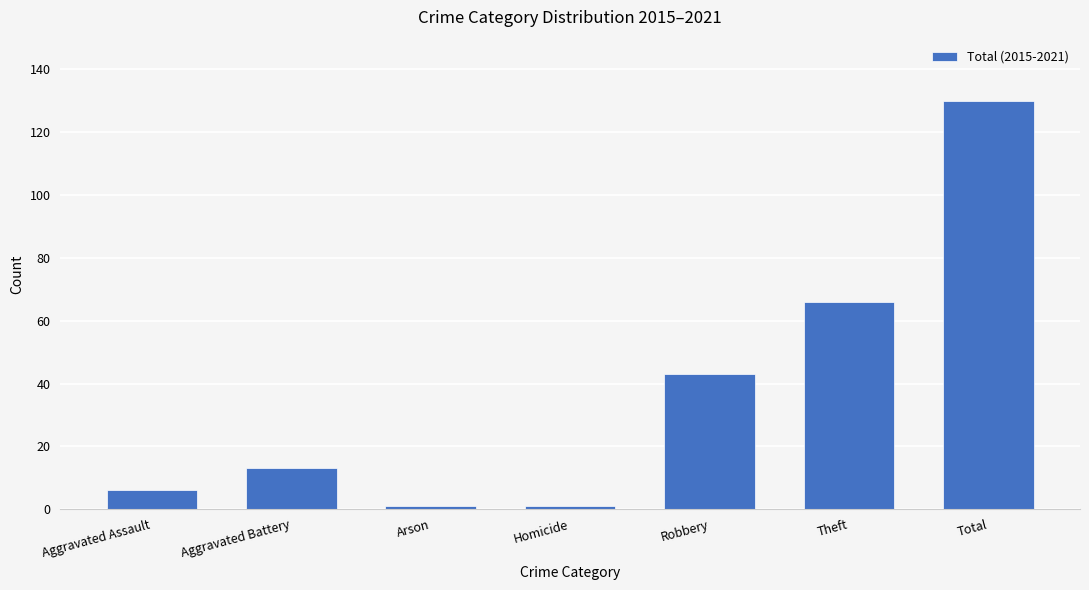

Which label corresponds to the largest value in the chart?

Total